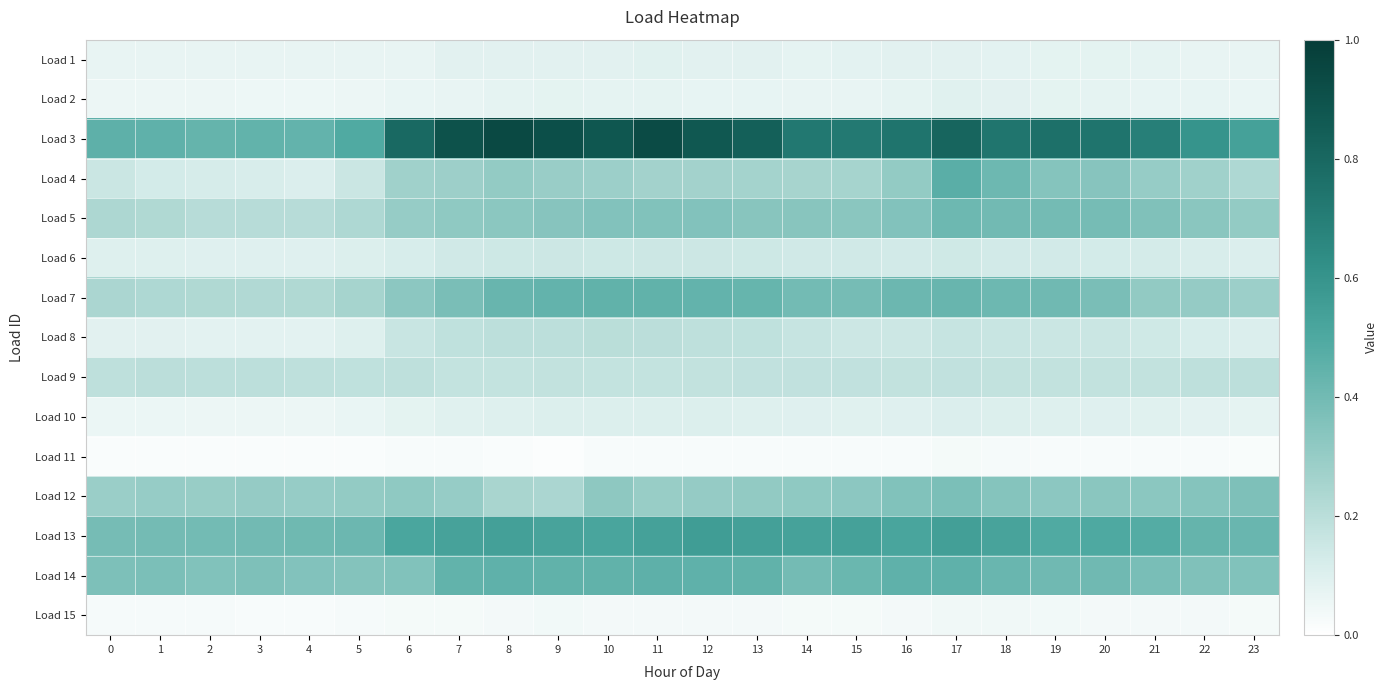

What is the spread (max minus min) of values at 7?

0.9